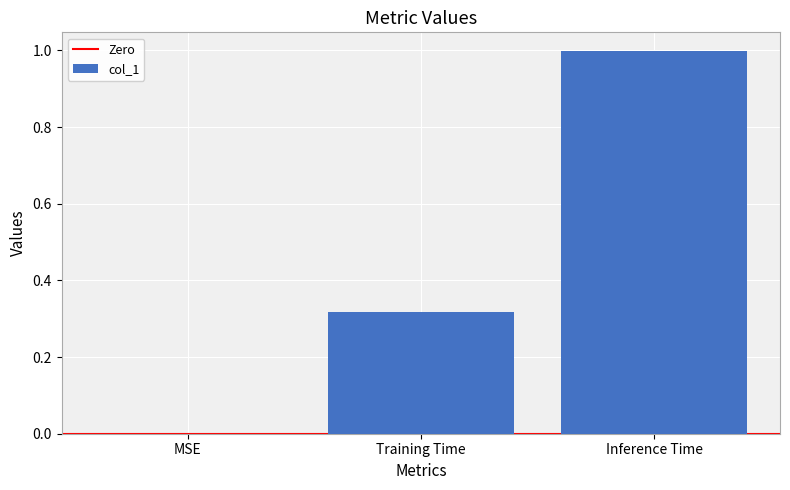

Between MSE and Inference Time, which is larger?

Inference Time